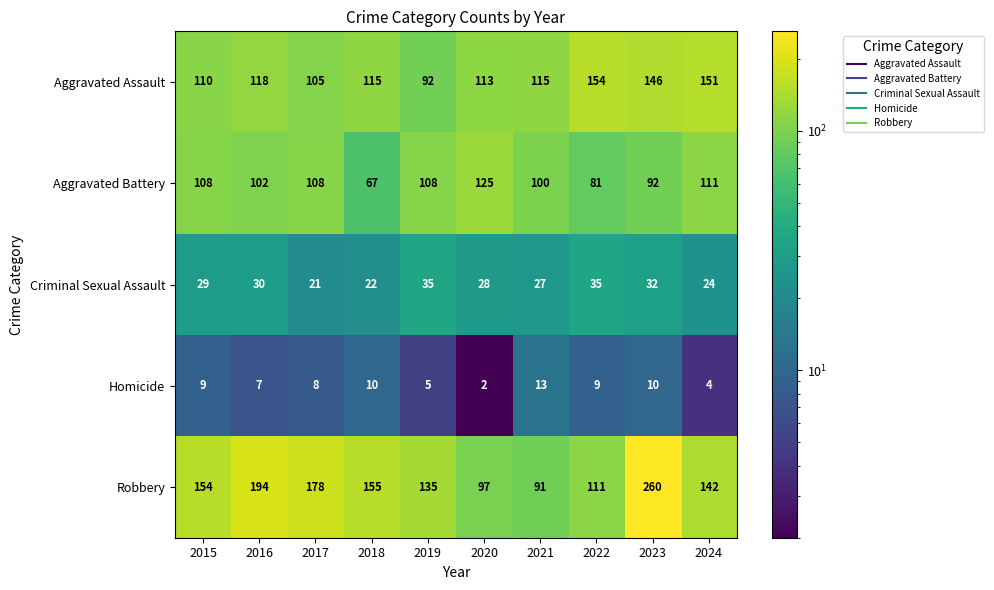

Rank the series at 2024 from highest to lowest value.

Aggravated Assault, Robbery, Aggravated Battery, Criminal Sexual Assault, Homicide